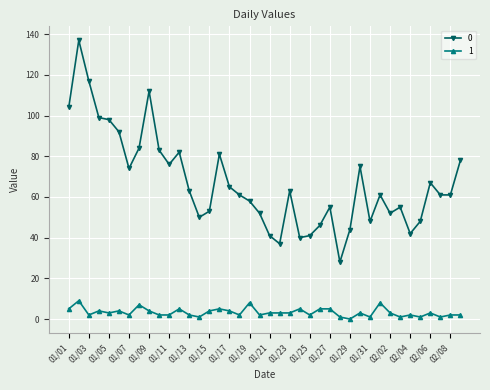

True or false: 0 and 1 cross at least once.

False